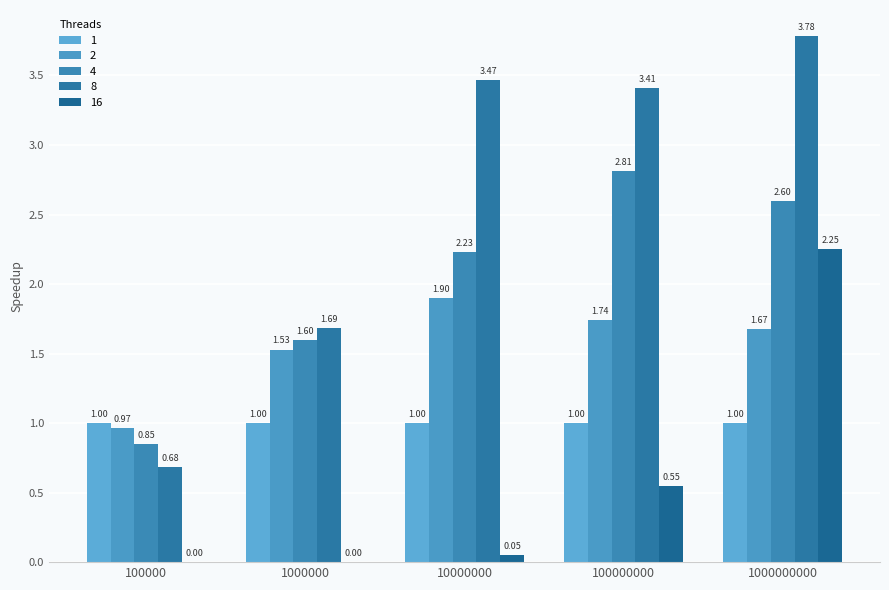

At how many categories does at least one series exceed 0?

5